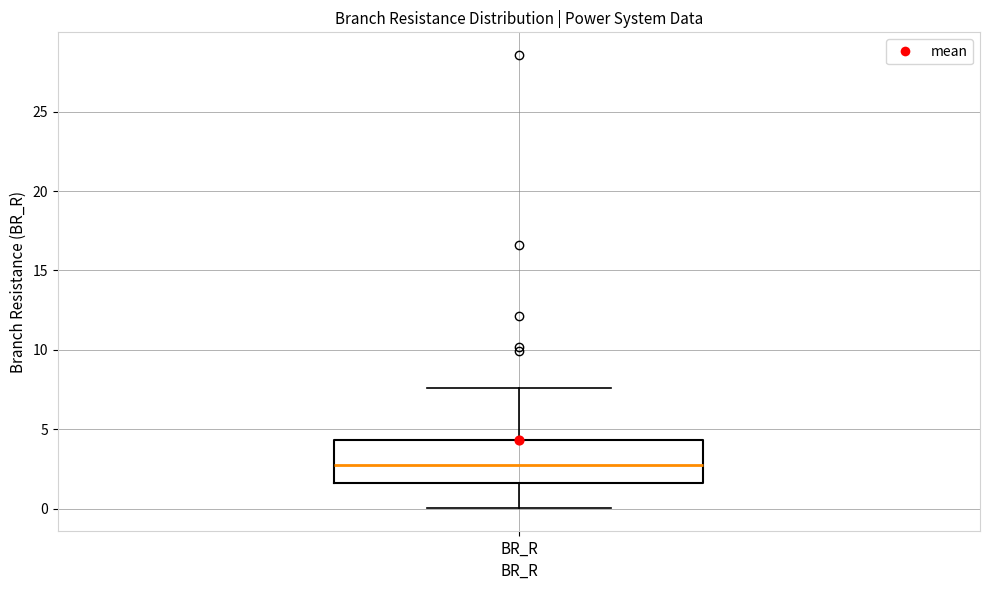

Transcribe this box plot: give where the median line is, the range the box spans, and where the two whiskers end, as read against the y-axis. The values are not printed on the chart, so give them approximately, as read against the axis.

median 3.0, box 1.5 to 4.5, whiskers 0.0 to 7.5